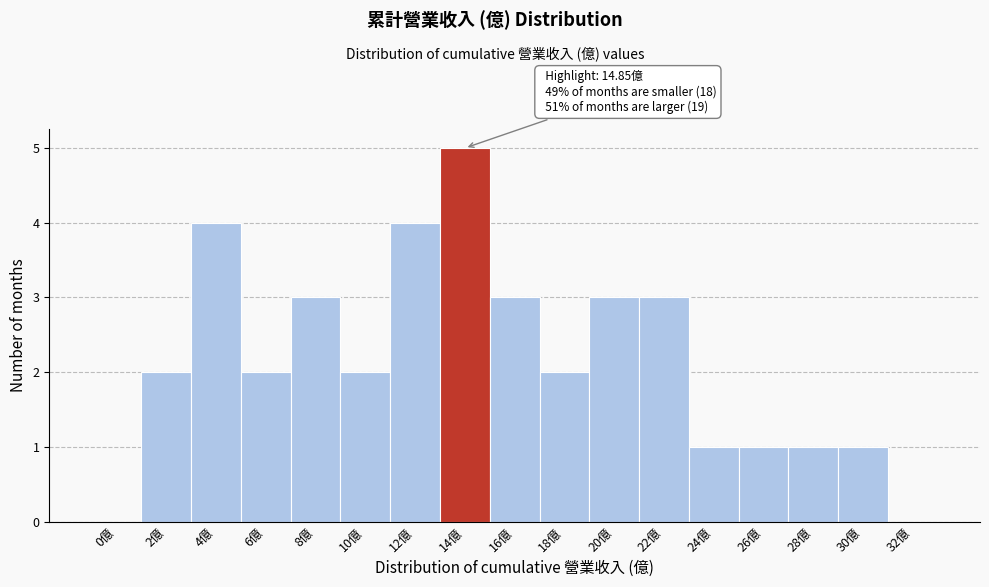

Reading right to left, transcribe all the data shown in this chart.

32億=0	30億=1	28億=1	26億=1	24億=1	22億=3	20億=3	18億=2	16億=3	14億=5	12億=4	10億=2	8億=3	6億=2	4億=4	2億=2	0億=0